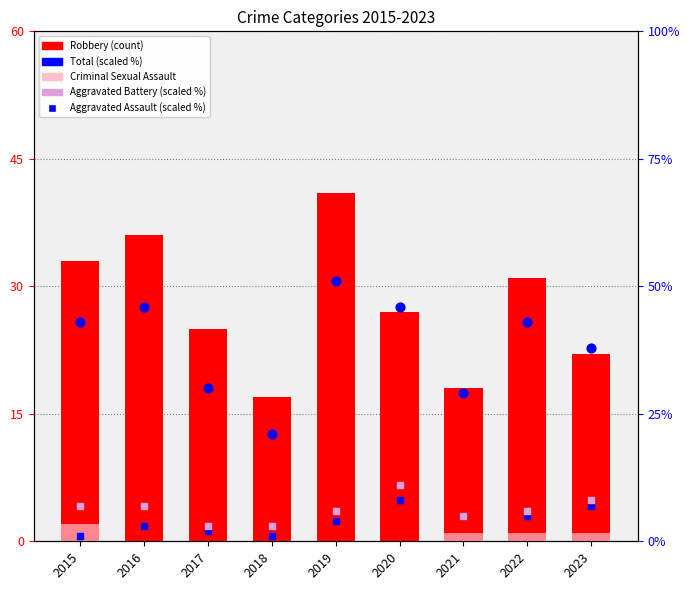

Which series has the widest spread of Y values?

Total (scaled %)